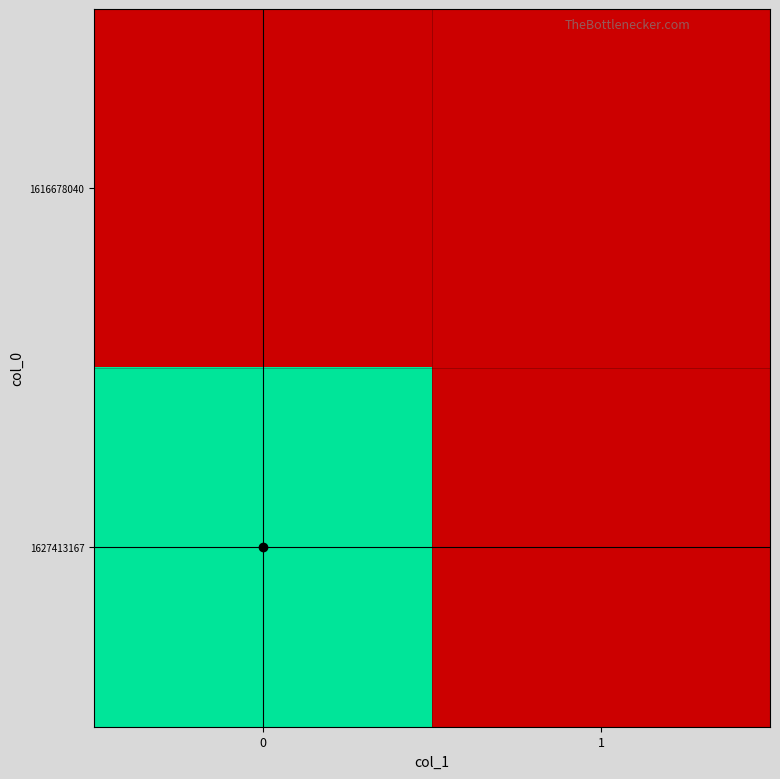

Reading right to left, transcribe all the data shown in this chart.

1616678040: 1=0	0=0
1627413167: 1=0	0=1